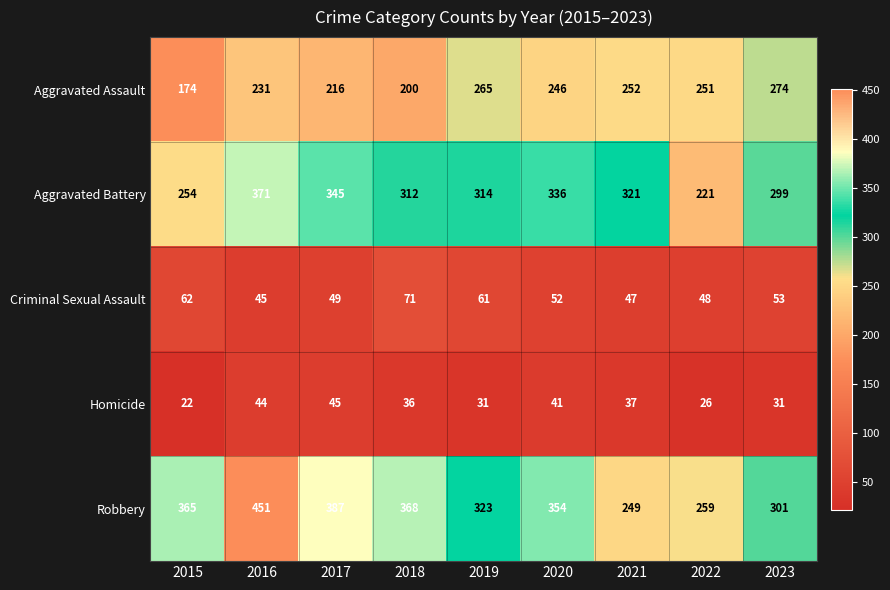

At how many categories does at least one series exceed 148?

9